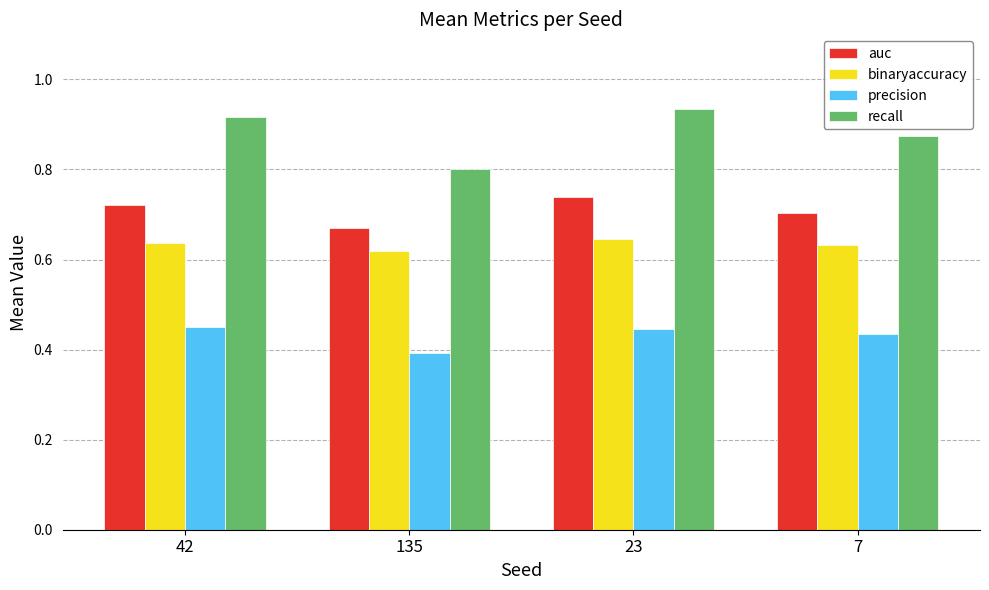

Which category has the lowest value in the binaryaccuracy series?

135